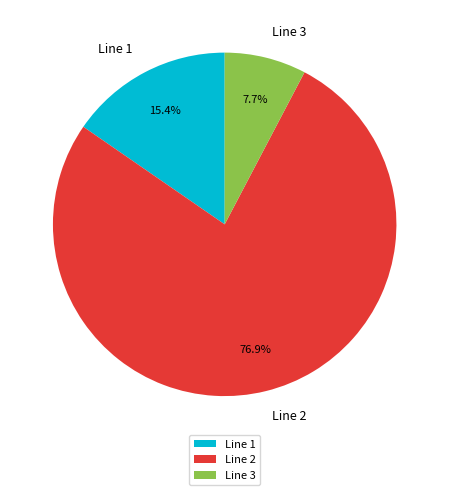

Between Line 2 and Line 1, which is larger?

Line 2